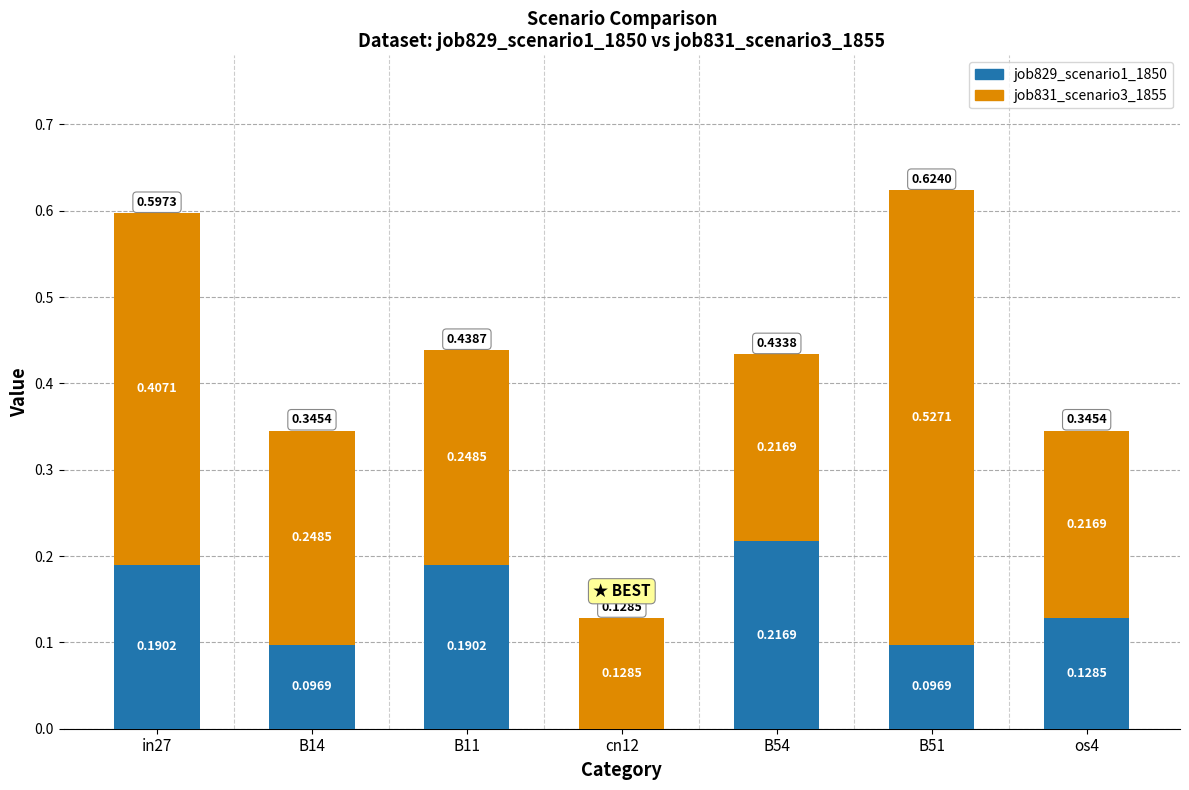

What is the total value across all series at os4?

0.3